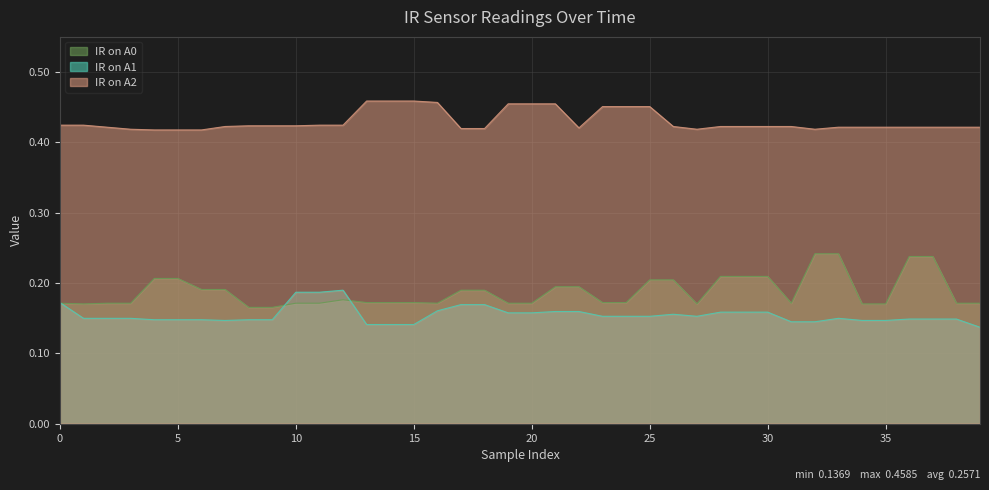

True or false: IR on A2 and IR on A1 intersect in this chart.

False